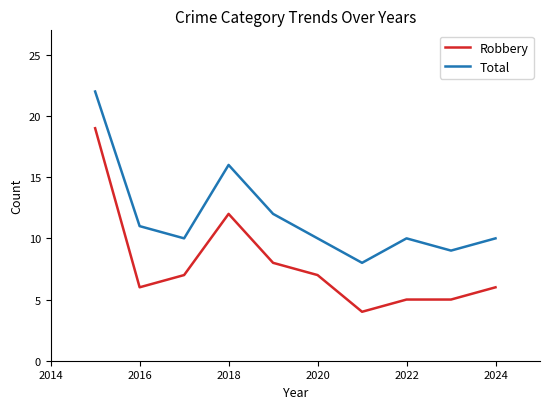

Rank the series by their maximum value, from lowest to highest.

Robbery, Total